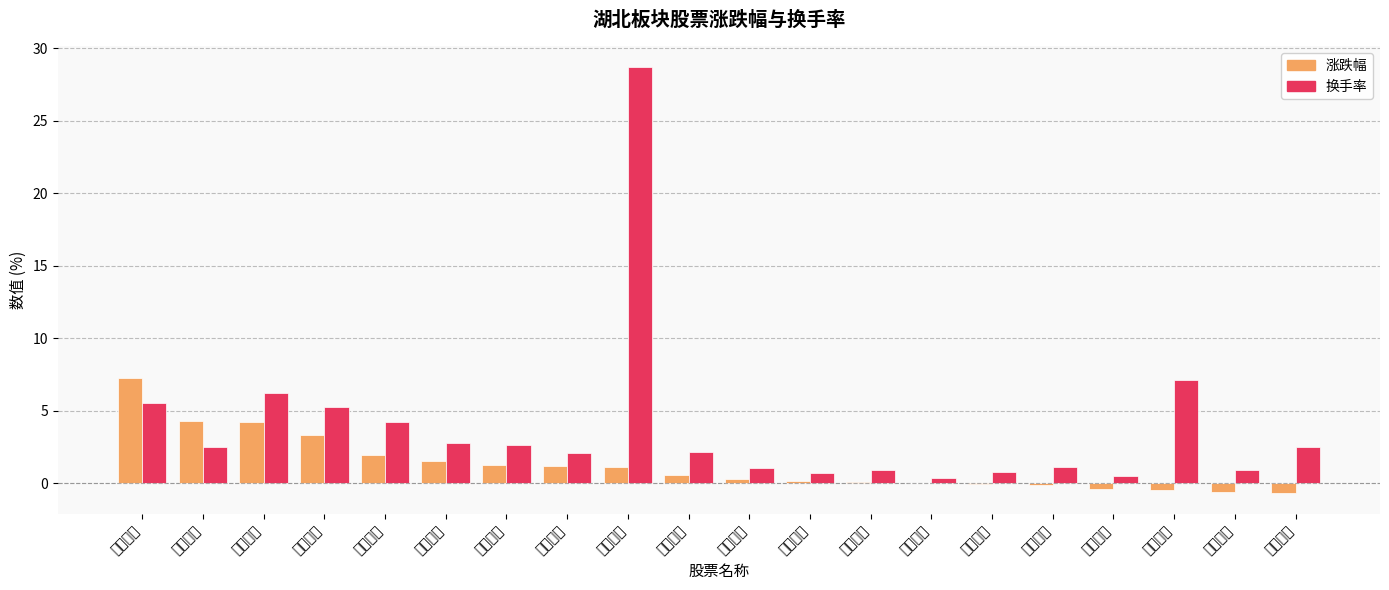

What is the label of the 17th bar from the left?

骆驼股份